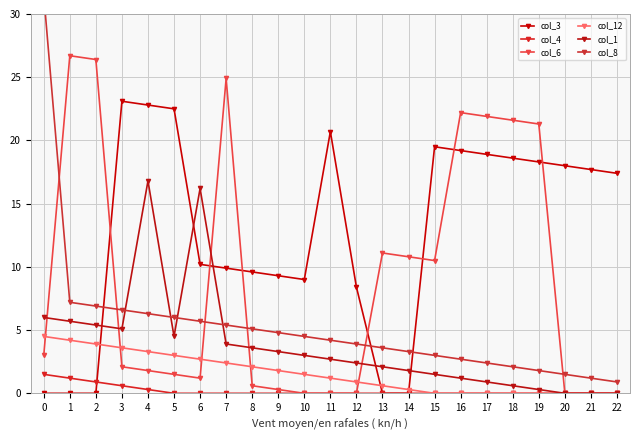

True or false: col_1 has more than 0 points higher than both neighbors.

True